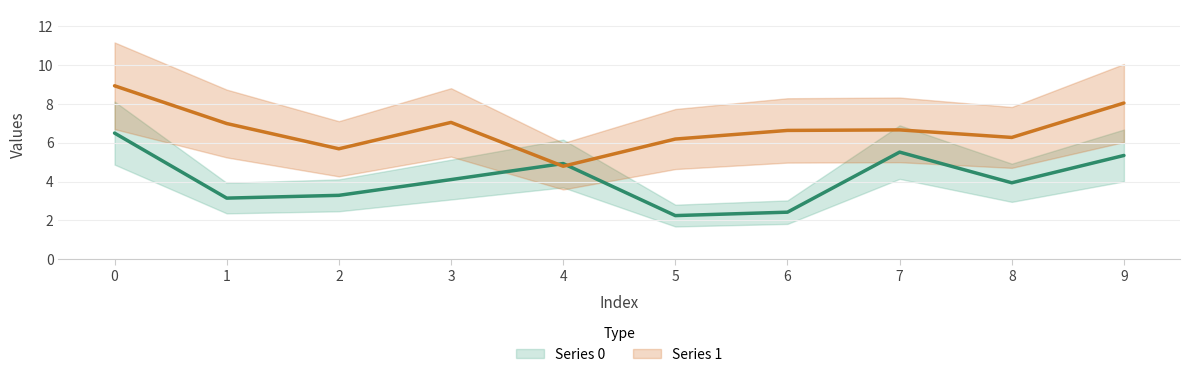

The Series 1 series shows 7.1 at 3. True or false?

True